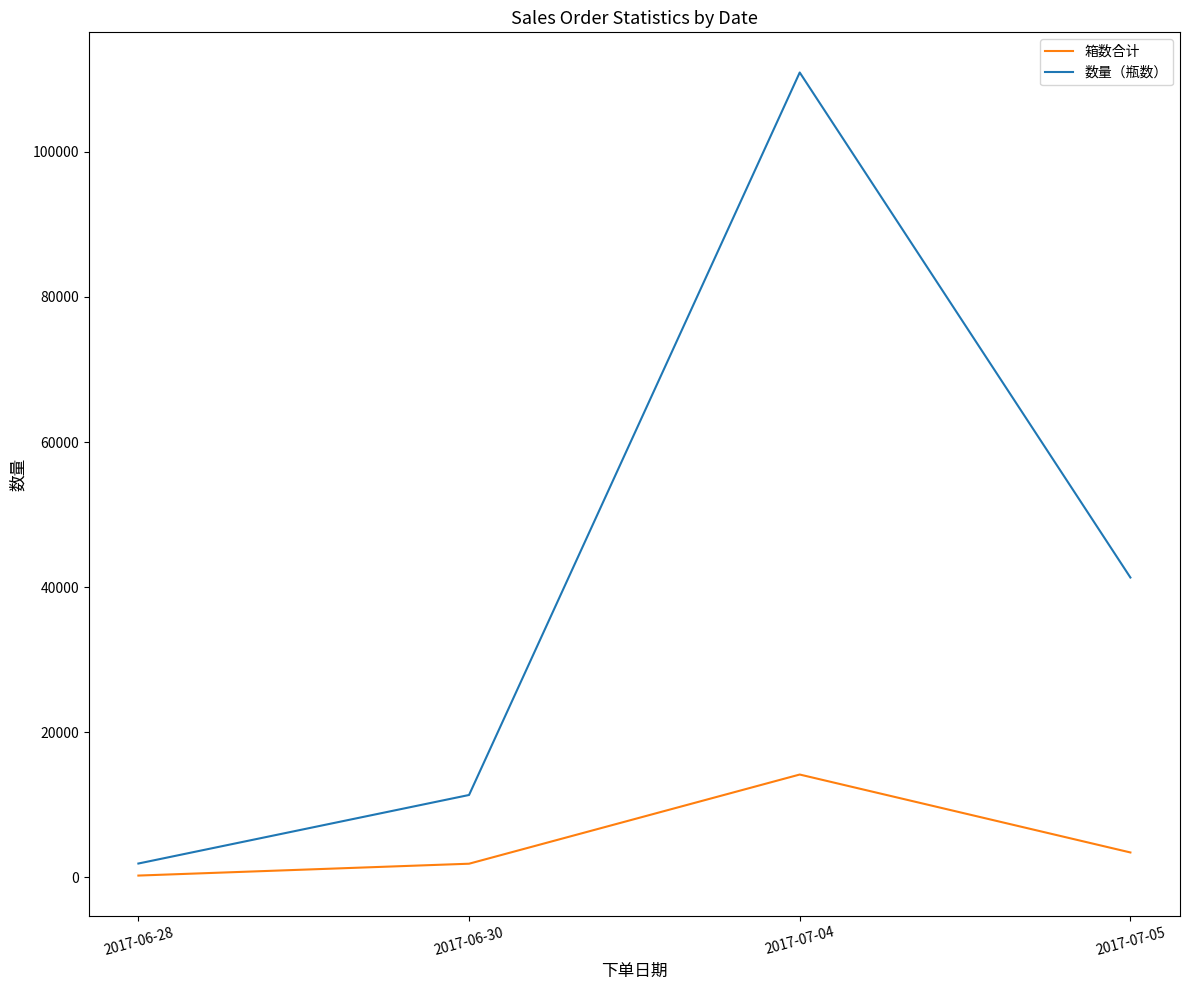

Reading left to right, transcribe all the data shown in this chart.

箱数合计: 260	1894	14182	3444
数量（瓶数）: 1920	11364	110916	41328